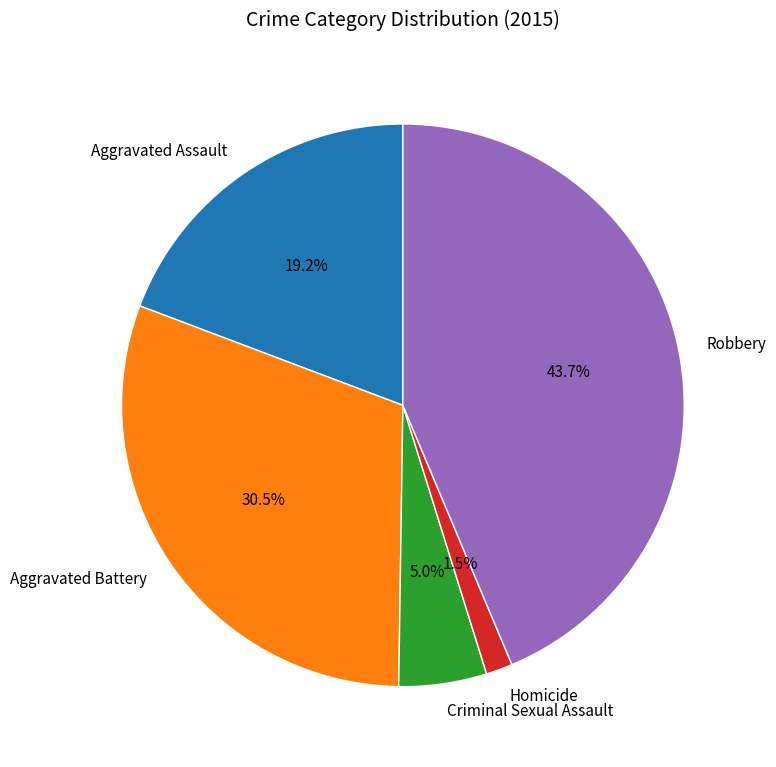

Approximately how many times larger is the value at Aggravated Assault compared to Robbery?

0.4